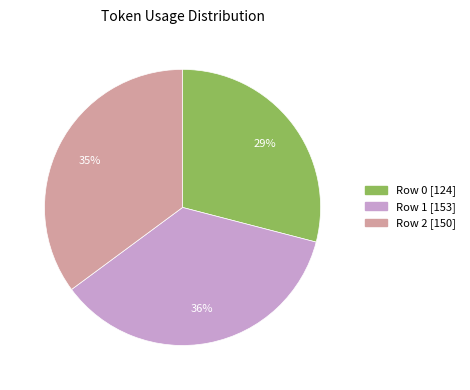

To the nearest percent, what is the difference between the Row 1 and Row 0 slice percentages?

7%